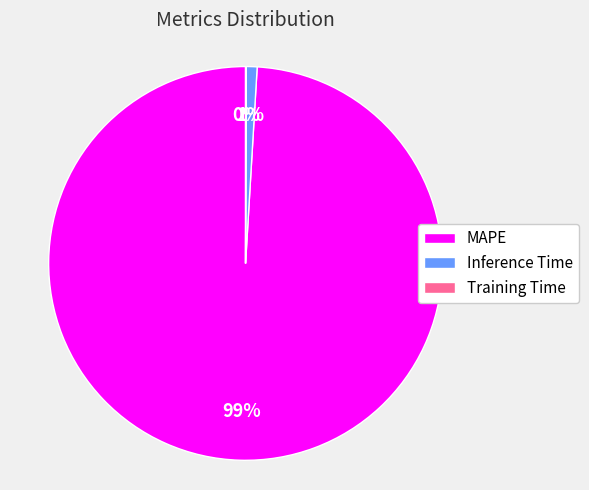

The Inference Time slice represents 1% of the pie. True or false?

True